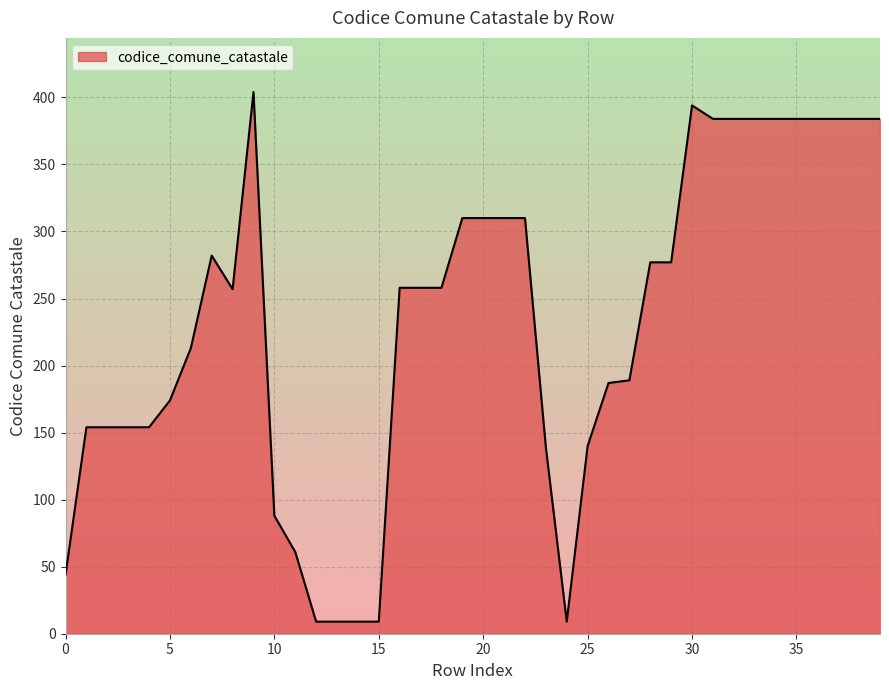

What is the average value?

231